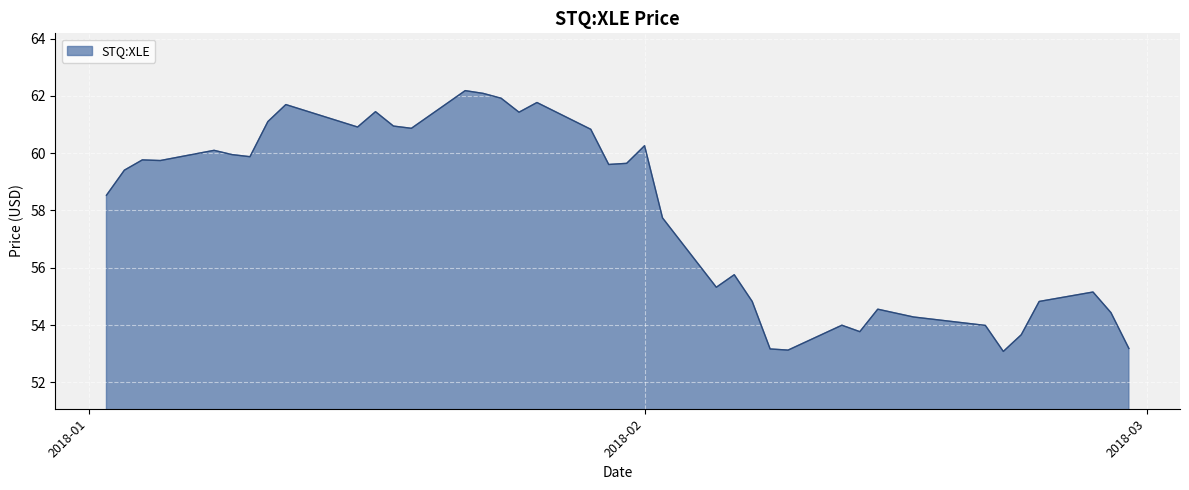

What is the smallest value displayed?

53.1